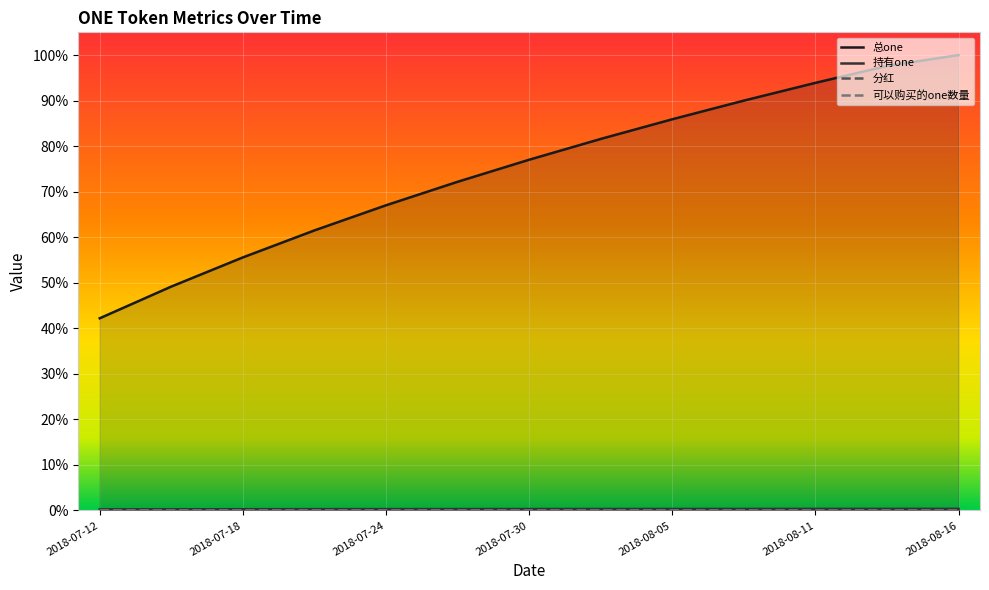

At which label does 总one reach its peak?

2018-08-16